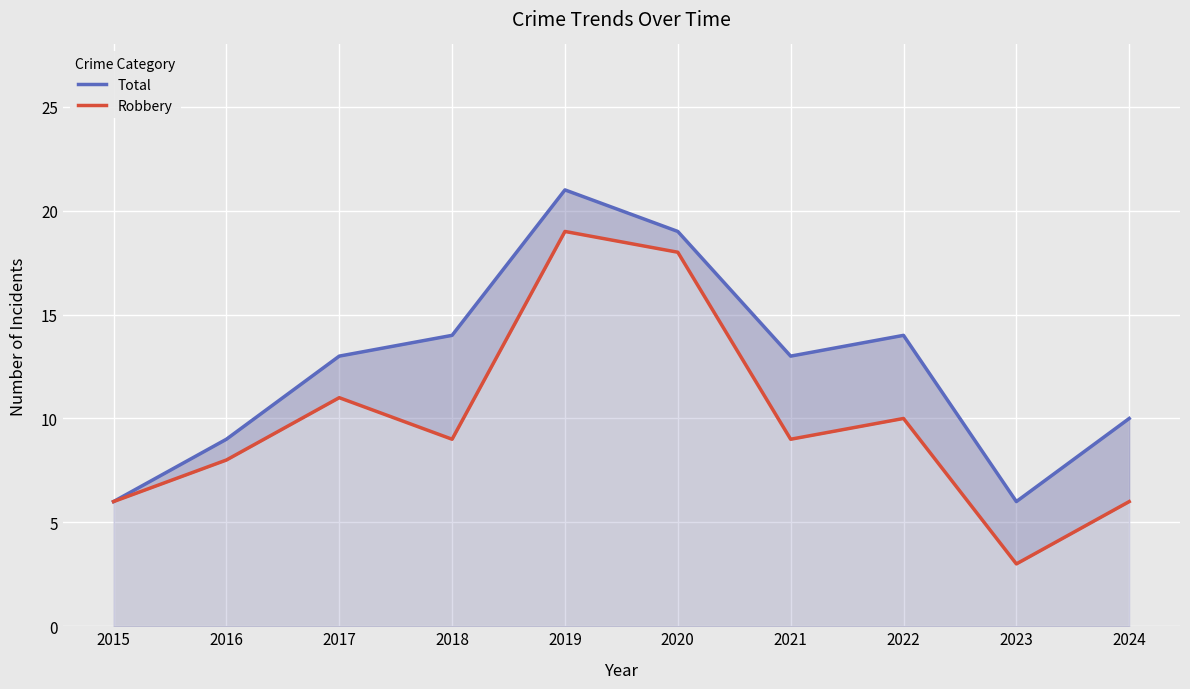

Reading left to right, extract all data points from this chart.

Total: 2015=6	2016=9	2017=13	2018=14	2019=21	2020=19	2021=13	2022=14	2023=6	2024=10
Robbery: 2015=6	2016=8	2017=11	2018=9	2019=19	2020=18	2021=9	2022=10	2023=3	2024=6